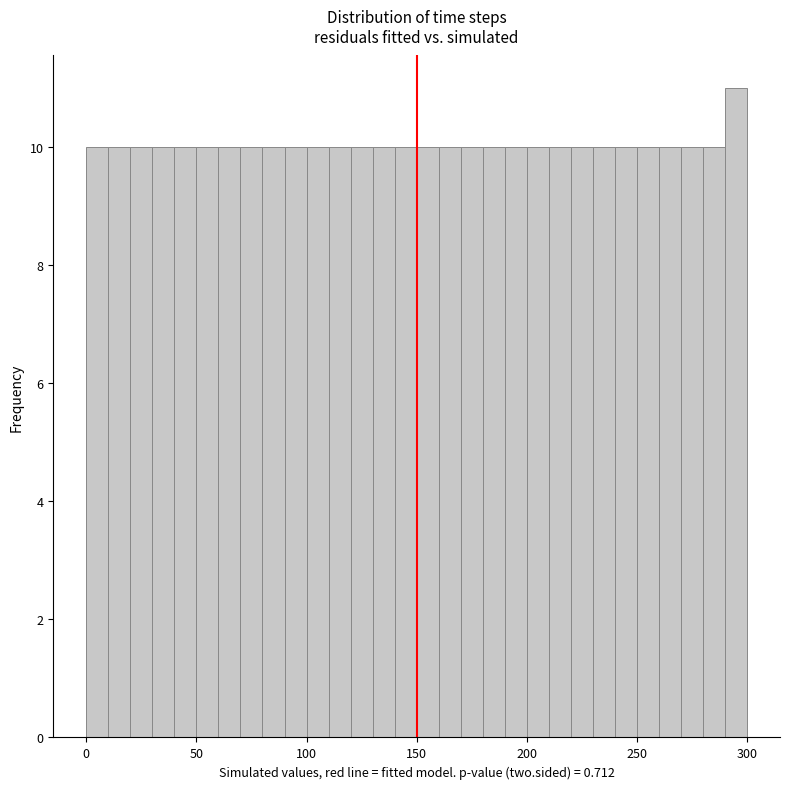

Read against the x-axis, roughly where is the centre of the tallest bar?

295